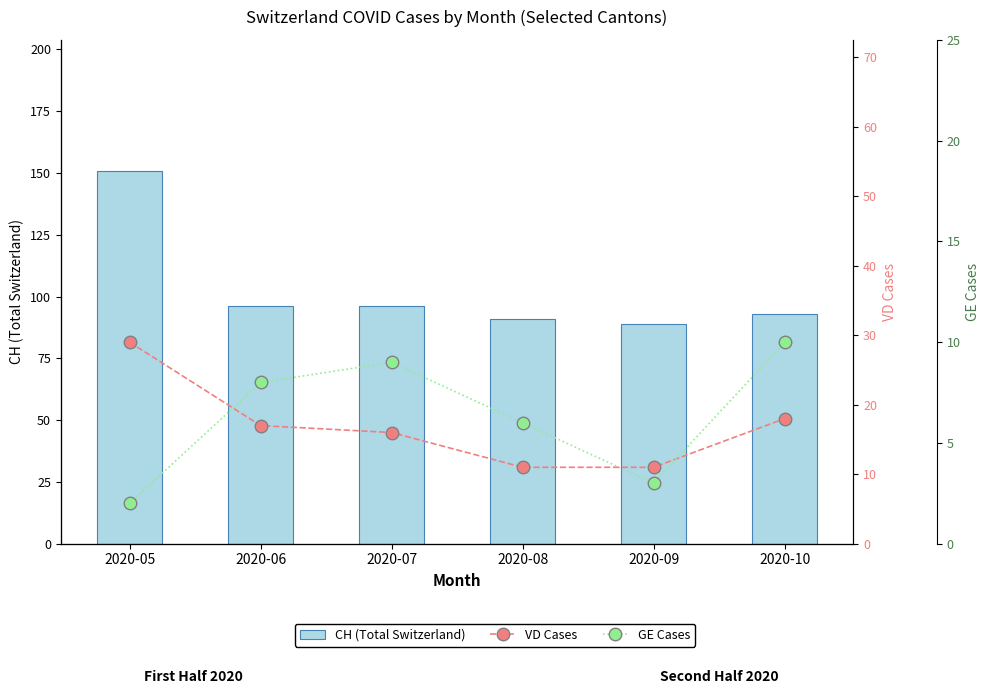

How many groups of bars are there?

6